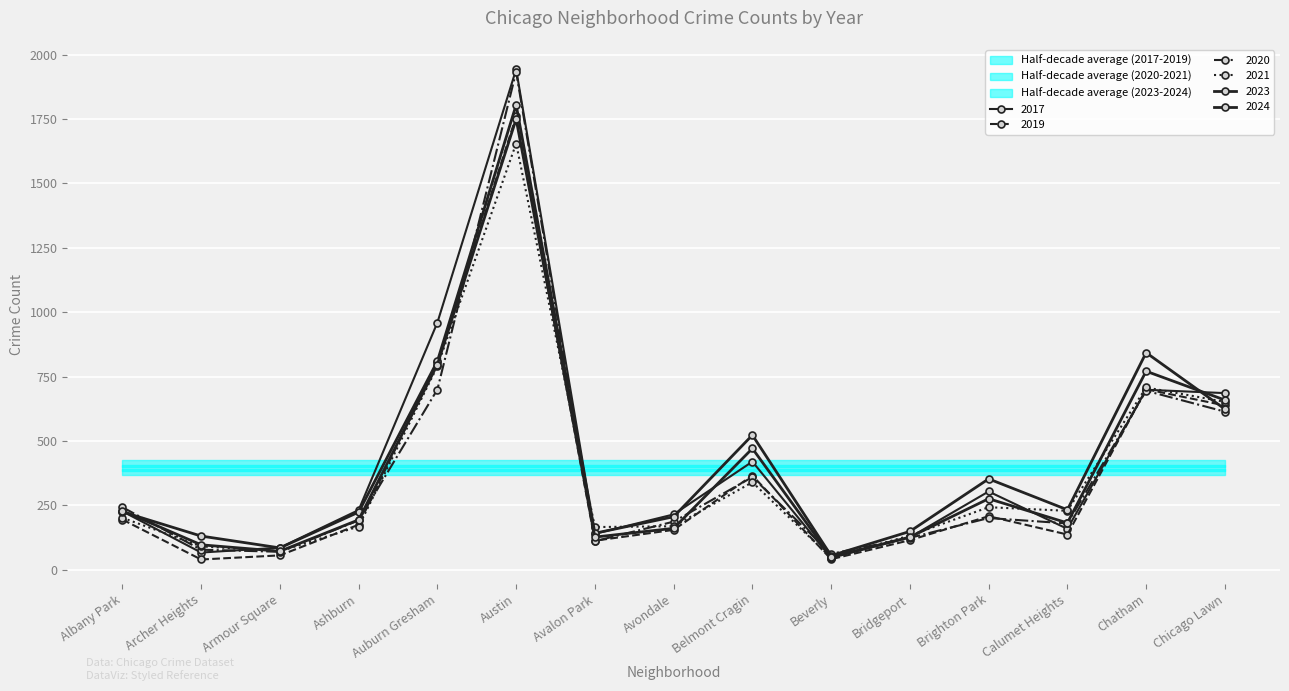

Reading left to right, list all the values displayed in this chart.

2023: 225	131	85	224	810	1805	142	206	523	55	149	353	233	843	624
2024: 229	97	72	194	797	1750	127	161	471	50	127	276	182	771	659
2019: 195	40	56	175	805	1760	113	155	366	41	115	208	137	701	638
2017: 227	67	86	232	960	1943	140	215	420	46	126	304	159	699	686
2020: 243	78	70	192	700	1933	111	187	360	62	124	201	180	695	614
2021: 202	91	72	168	790	1655	166	169	340	47	133	243	229	708	652